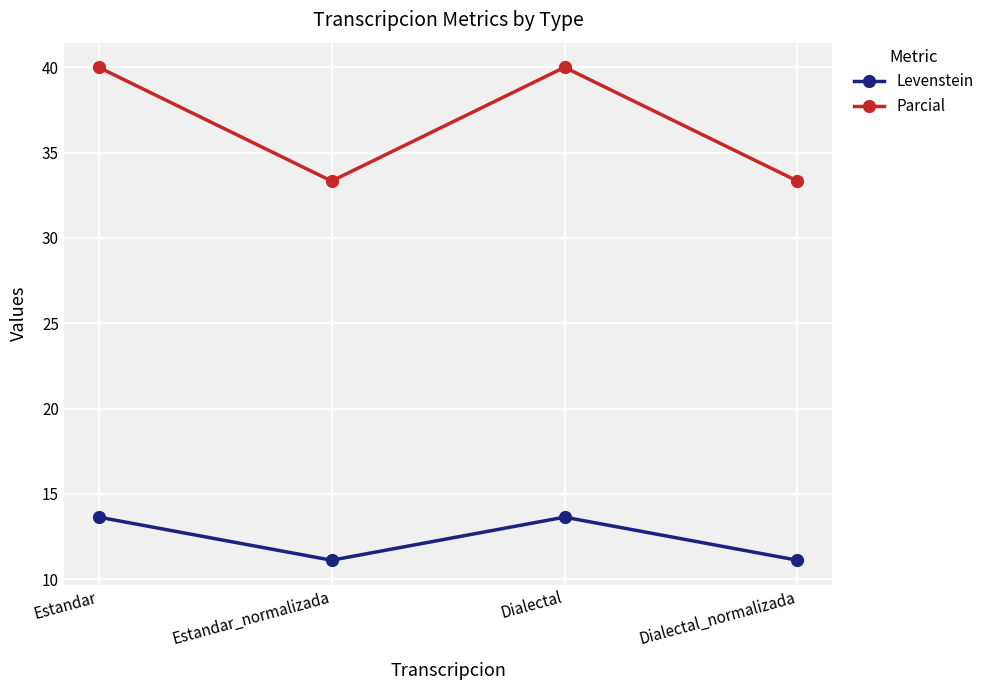

Reading left to right, what are all the values shown in this chart?

Levenstein: Estandar=13.6	Estandar_normalizada=11.1	Dialectal=13.6	Dialectal_normalizada=11.1
Parcial: Estandar=40.0	Estandar_normalizada=33.3	Dialectal=40.0	Dialectal_normalizada=33.3